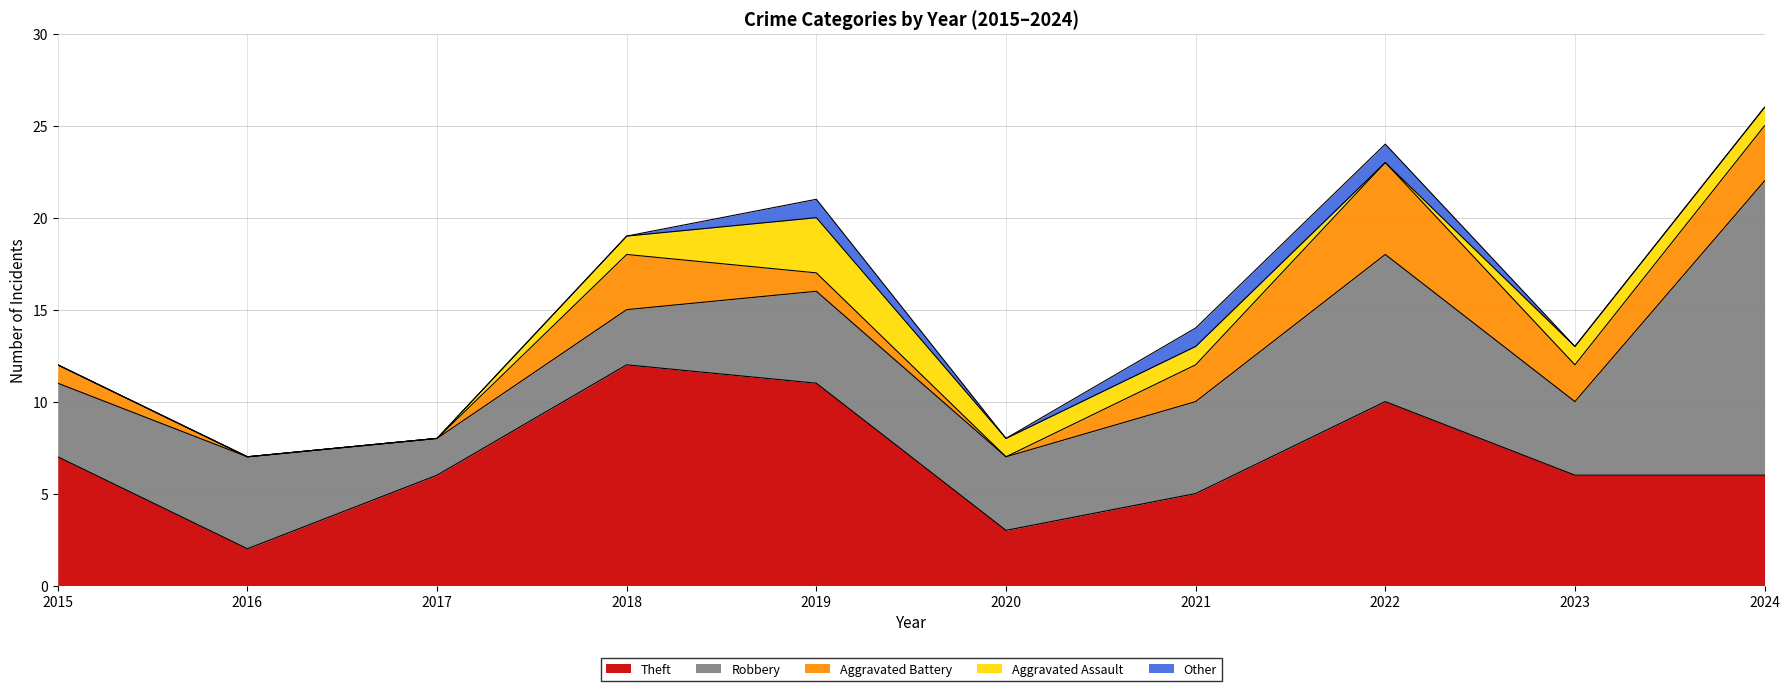

What is the difference between the maximum and minimum values in the Theft series?

10